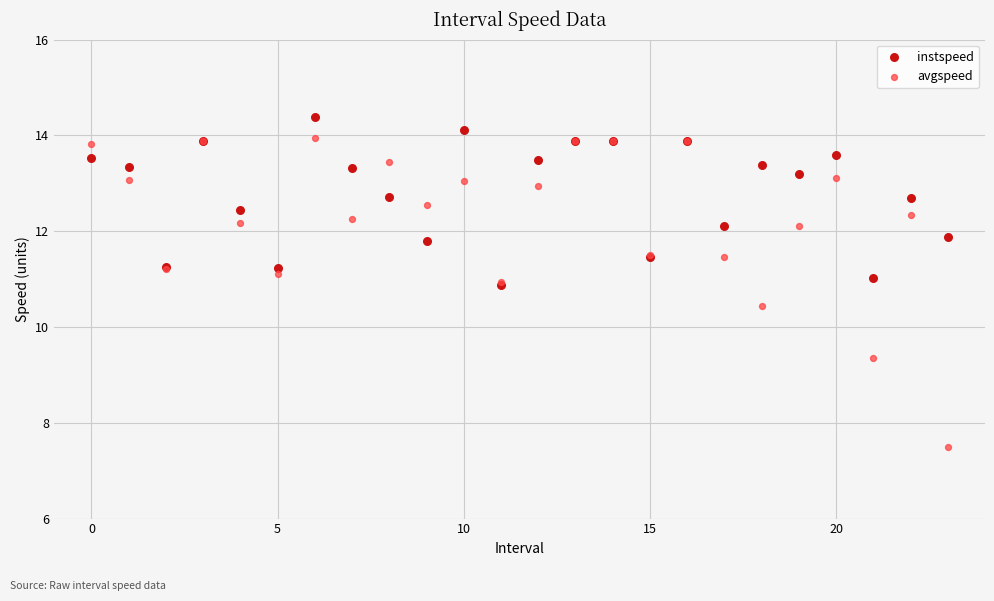

In the avgspeed series, what Y value is closest to 10?

10.4